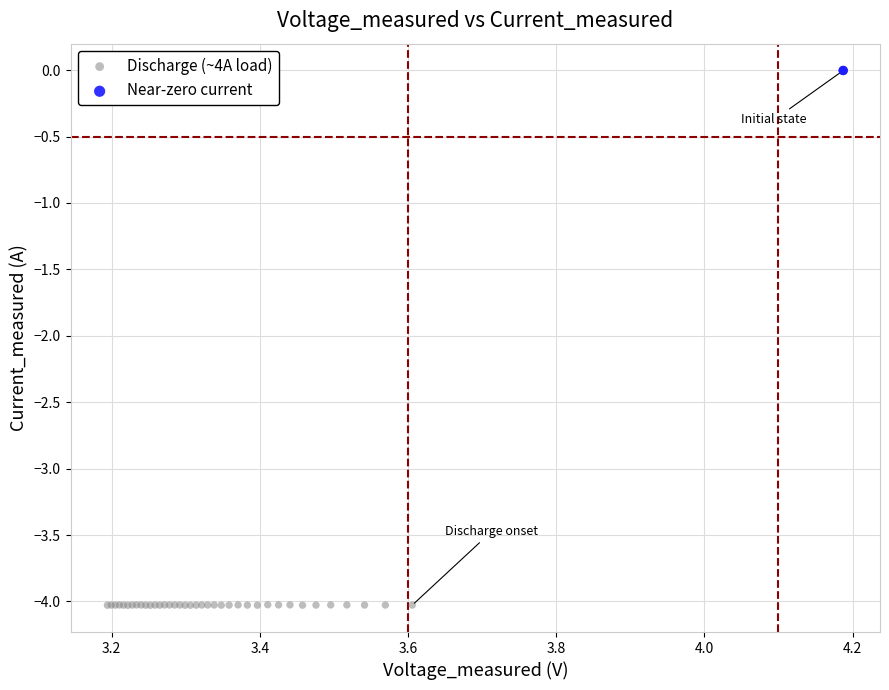

Which series reaches the minimum Y coordinate?

Discharge (~4A load)